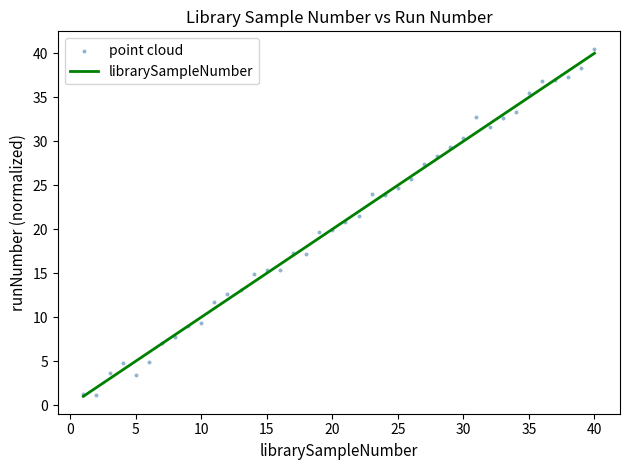

What are all the series names shown in the legend?

librarySampleNumber, point cloud